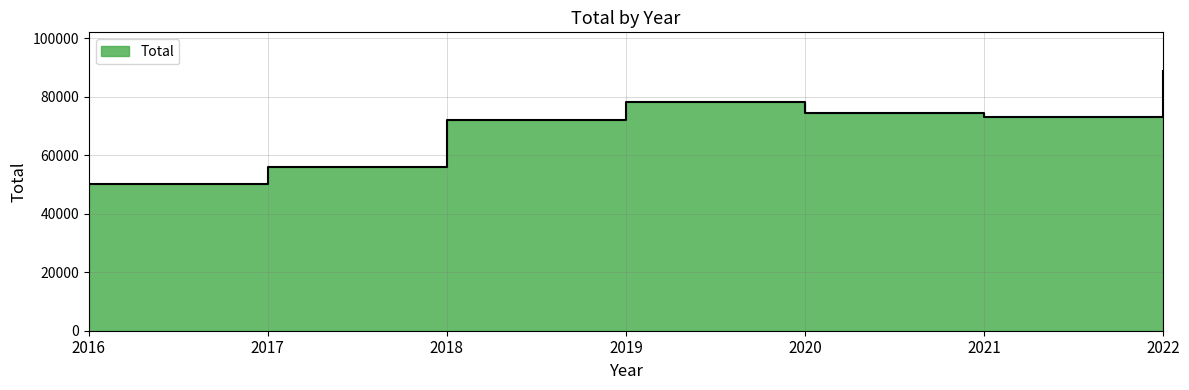

What is the sum of all values?

492371